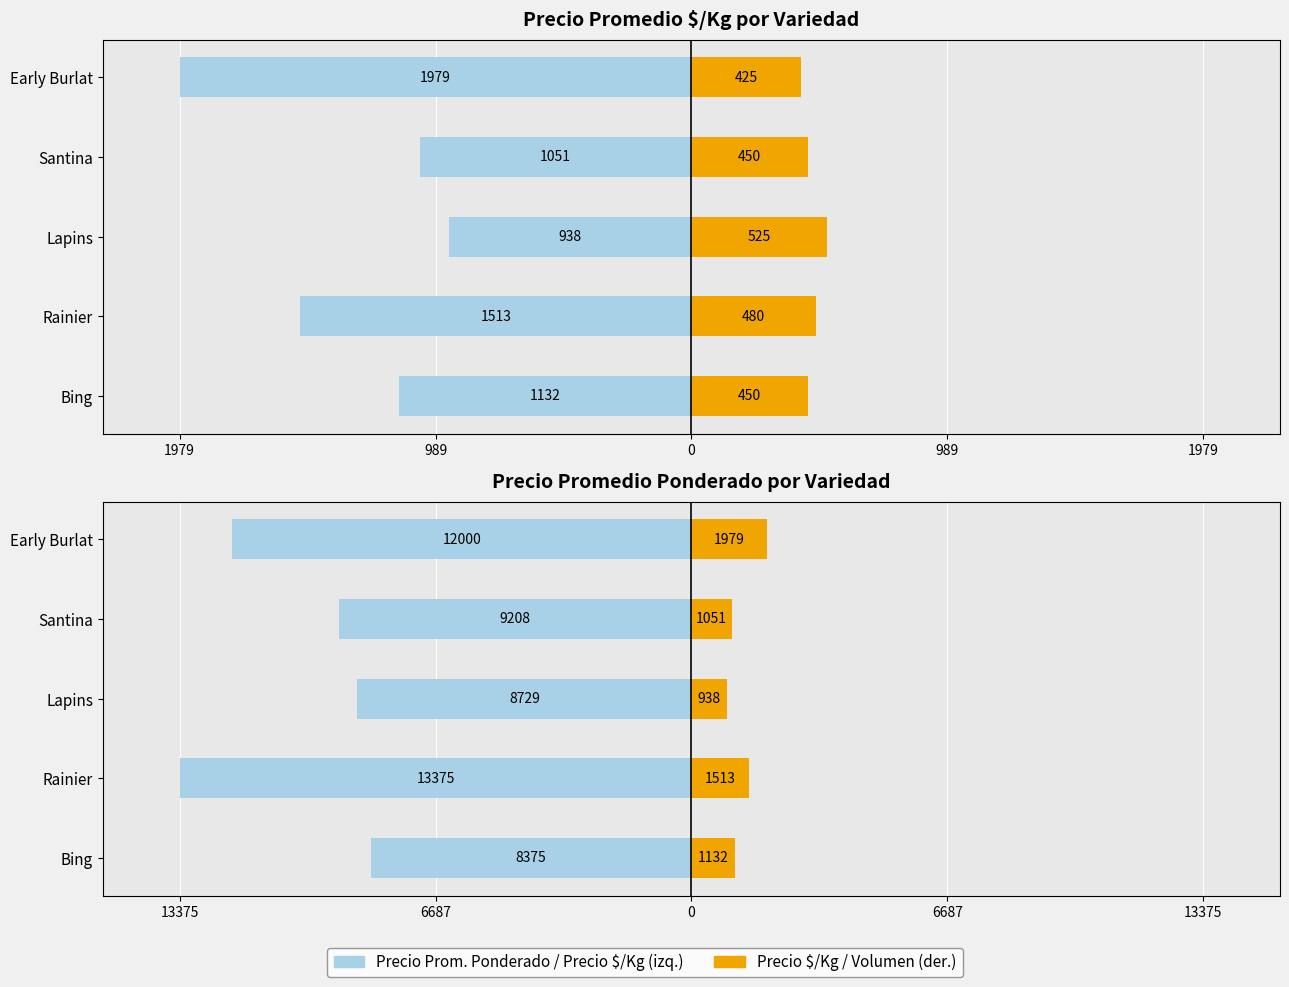

True or false: Volumen has a value of 425 at Early Burlat.

True